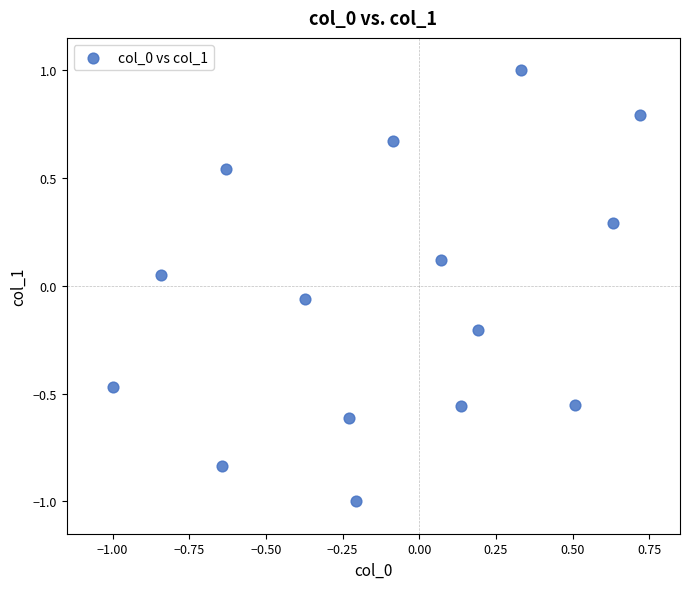

What is the range of X values (max minus min)?

1.7